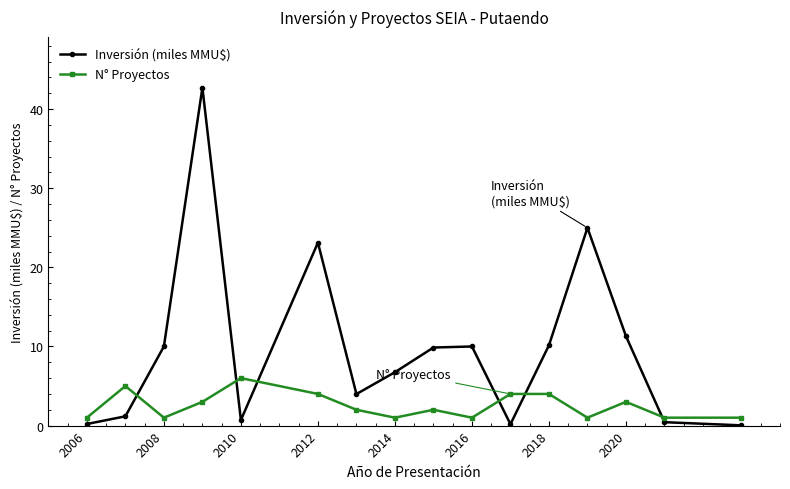

What is the value of the Inversión (miles MMU$) point at the 7th from the left?

4.0